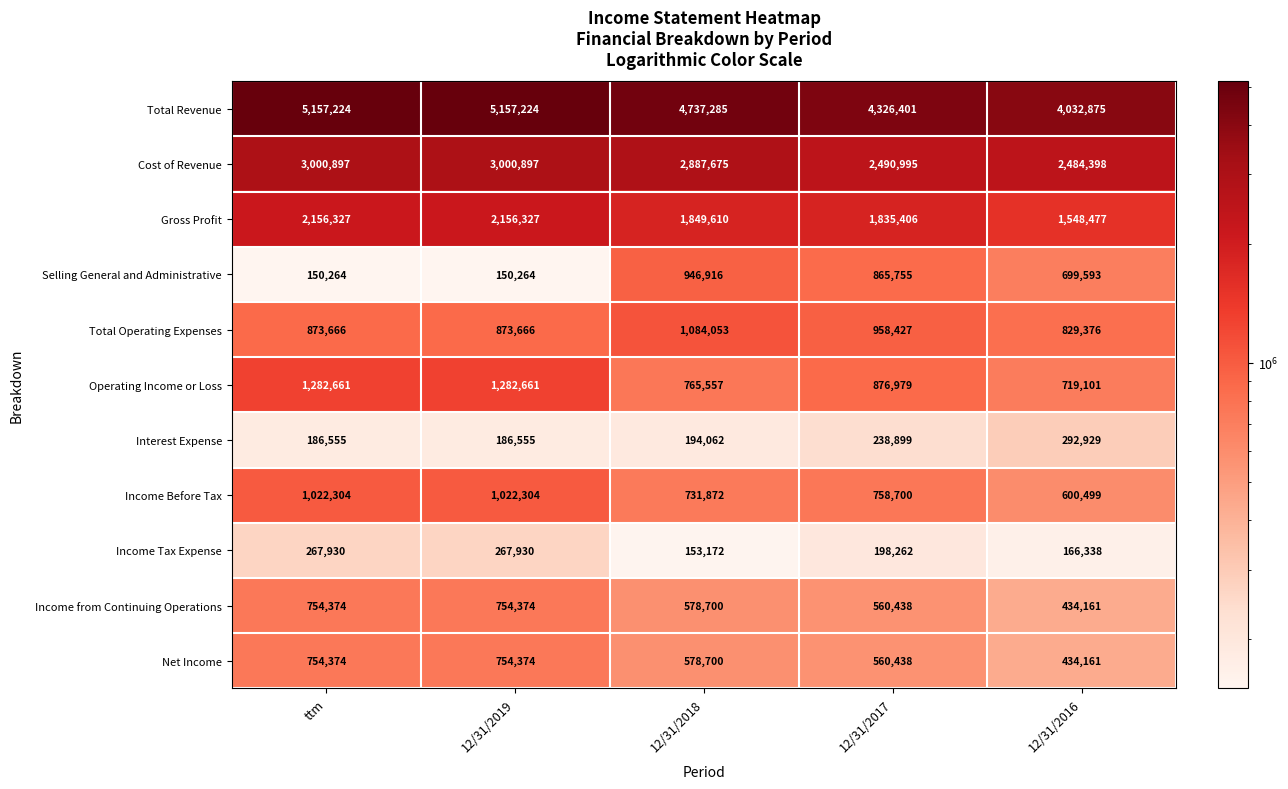

Which series has the largest total across all categories?

Total Revenue